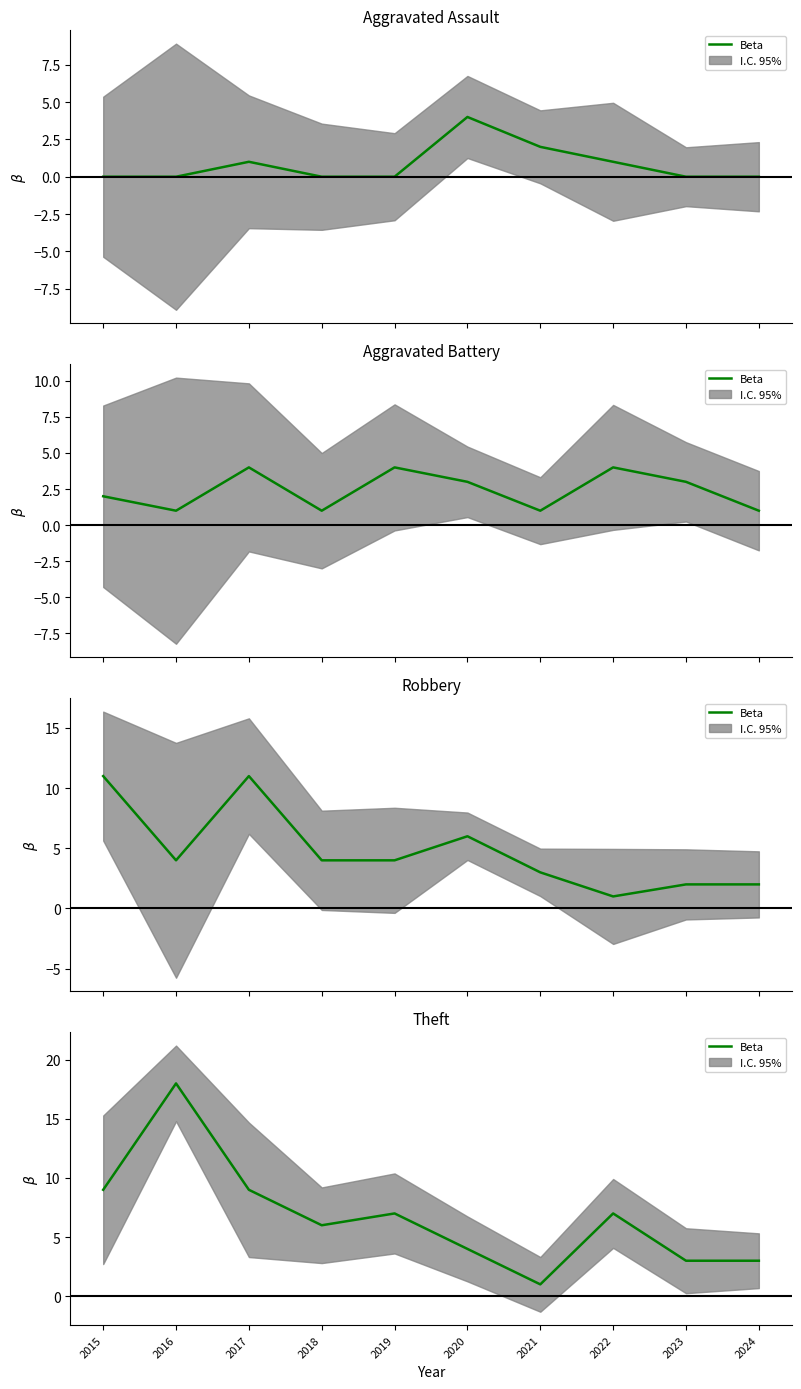

What is the difference between the maximum and minimum values?

17